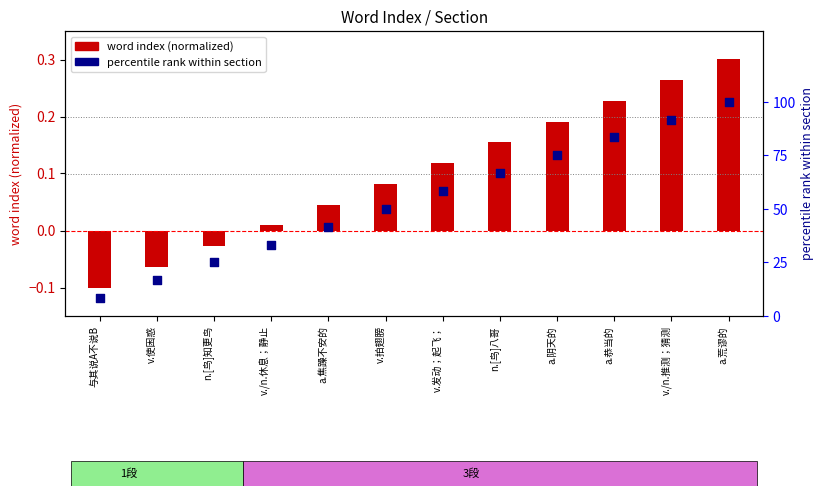

What are all the series names shown in the legend?

word index (normalized), percentile rank within section